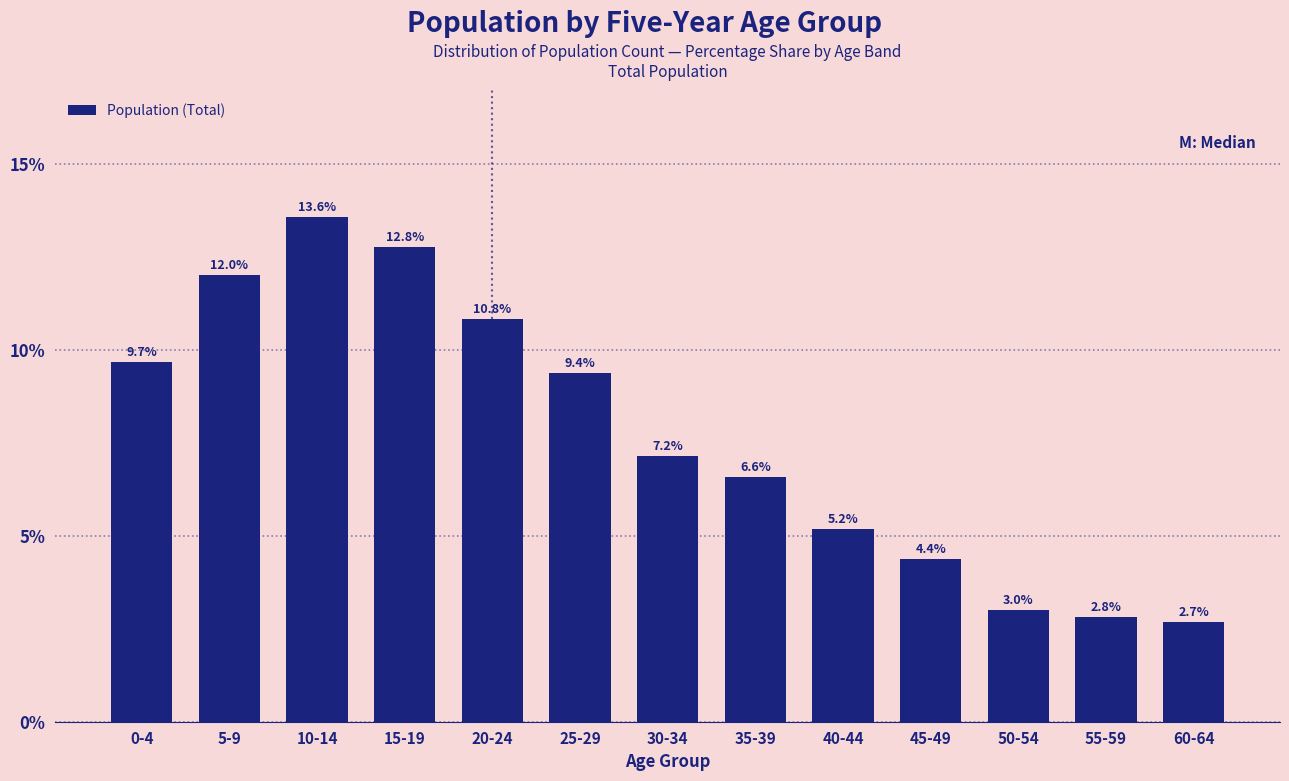

Reading right to left, what are all the values shown in this chart?

60-64=2.7	55-59=2.8	50-54=3.0	45-49=4.4	40-44=5.2	35-39=6.6	30-34=7.2	25-29=9.4	20-24=10.8	15-19=12.8	10-14=13.6	5-9=12.0	0-4=9.7